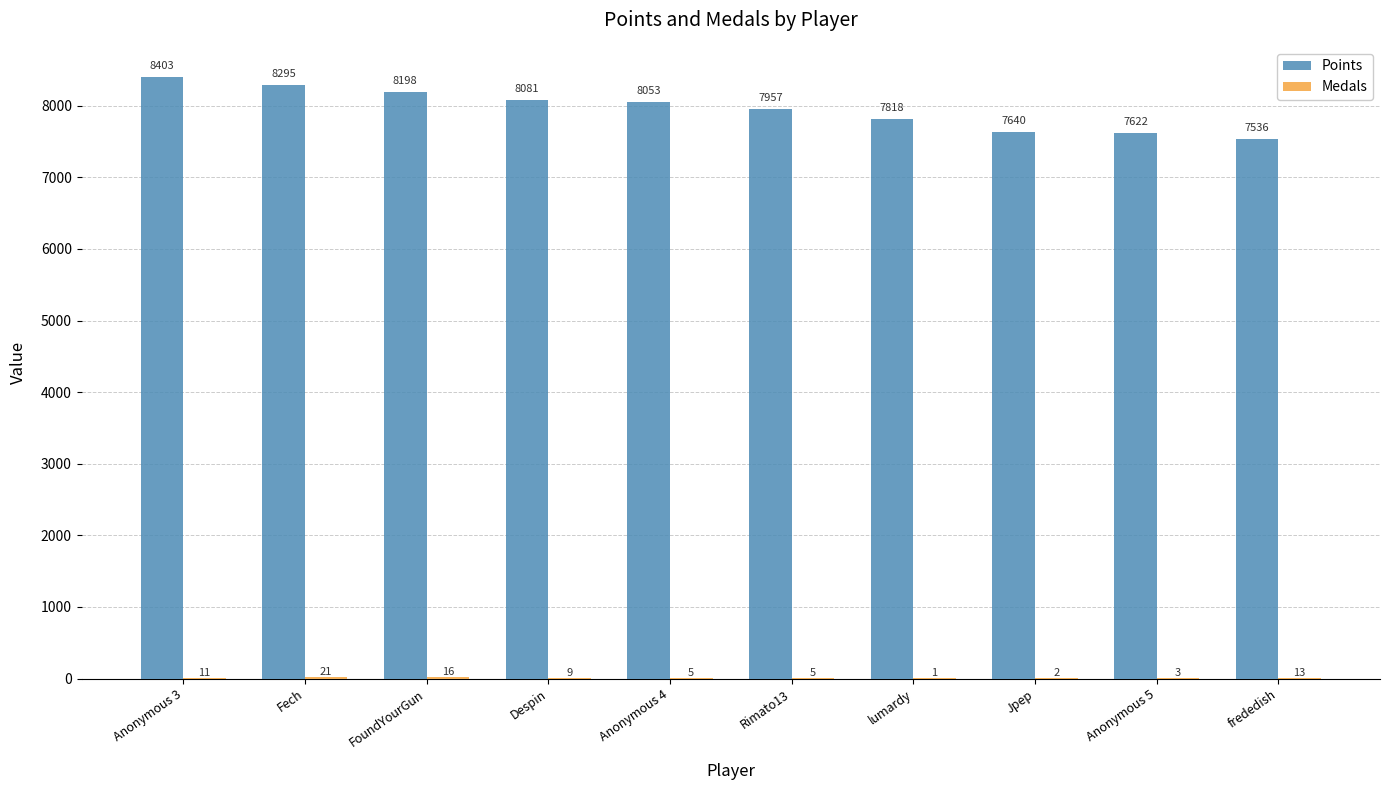

True or false: Points has a value of 1800 at Anonymous 5.

False